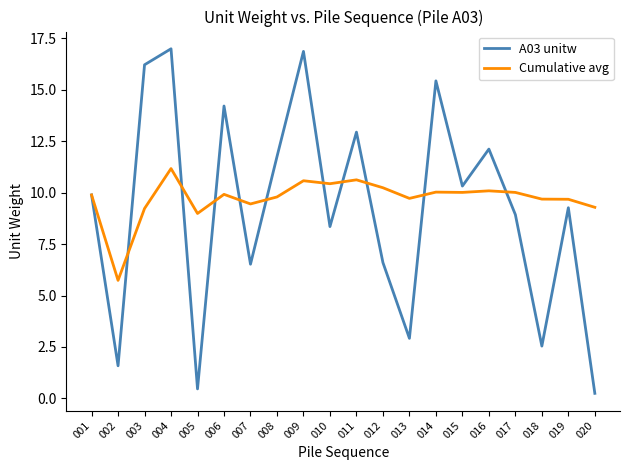

At which label is A03 unitw closest to 8?

010